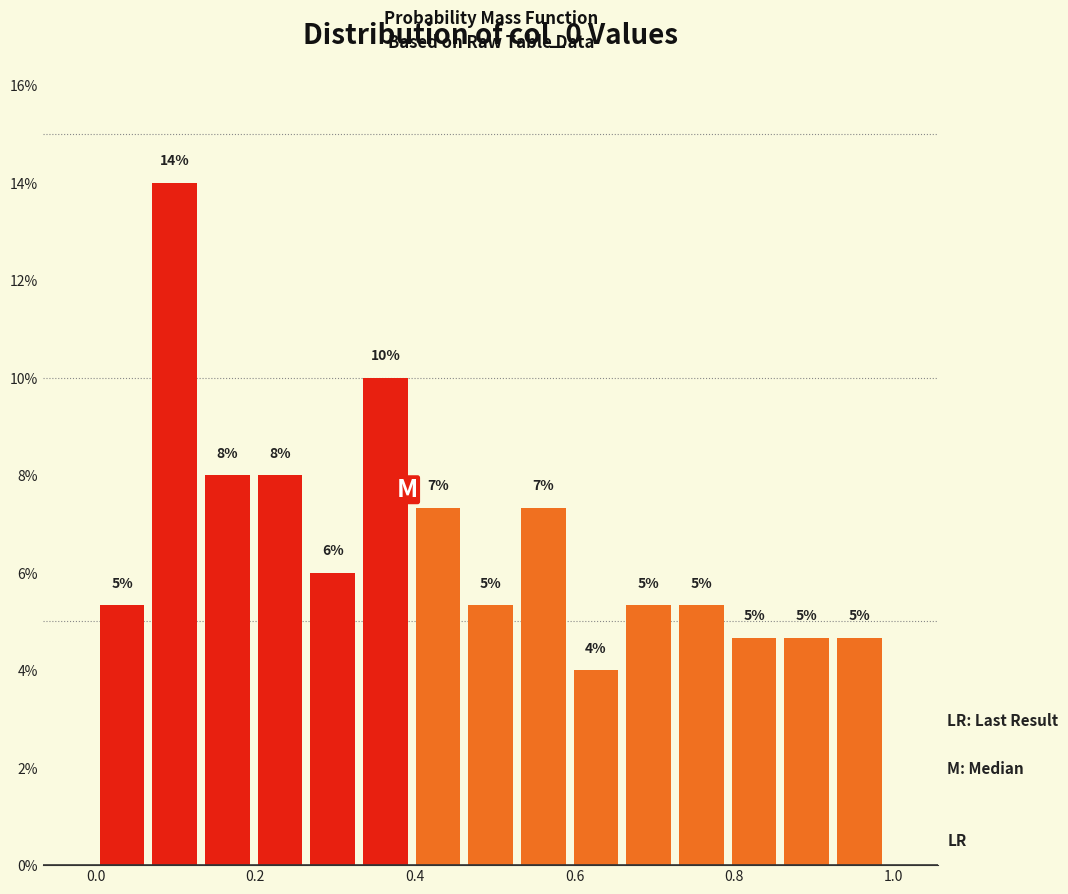

Read against the x-axis, roughly where is the centre of the tallest bar?

0.10